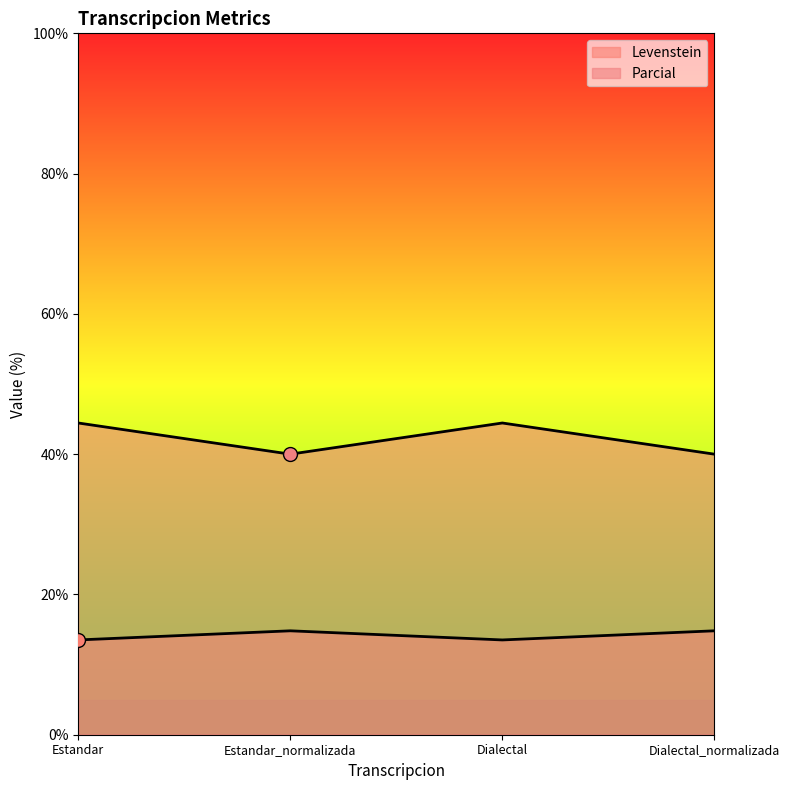

What are all the series names shown in the legend?

Levenstein, Parcial